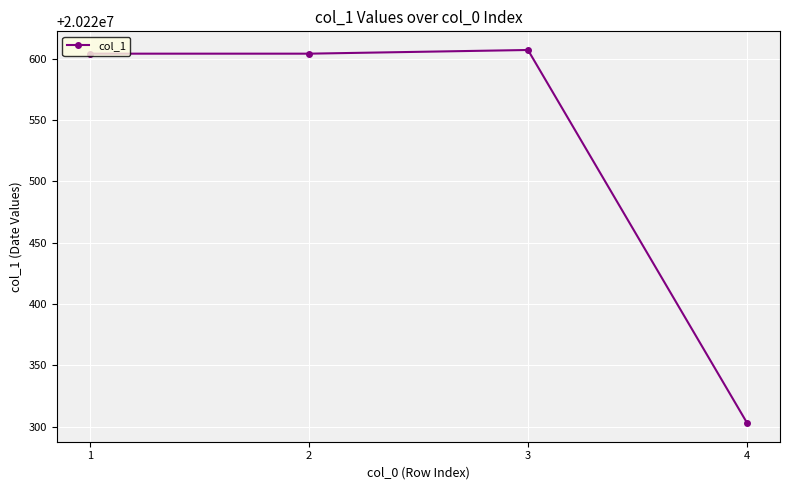

What is the sum of all values?

80882118